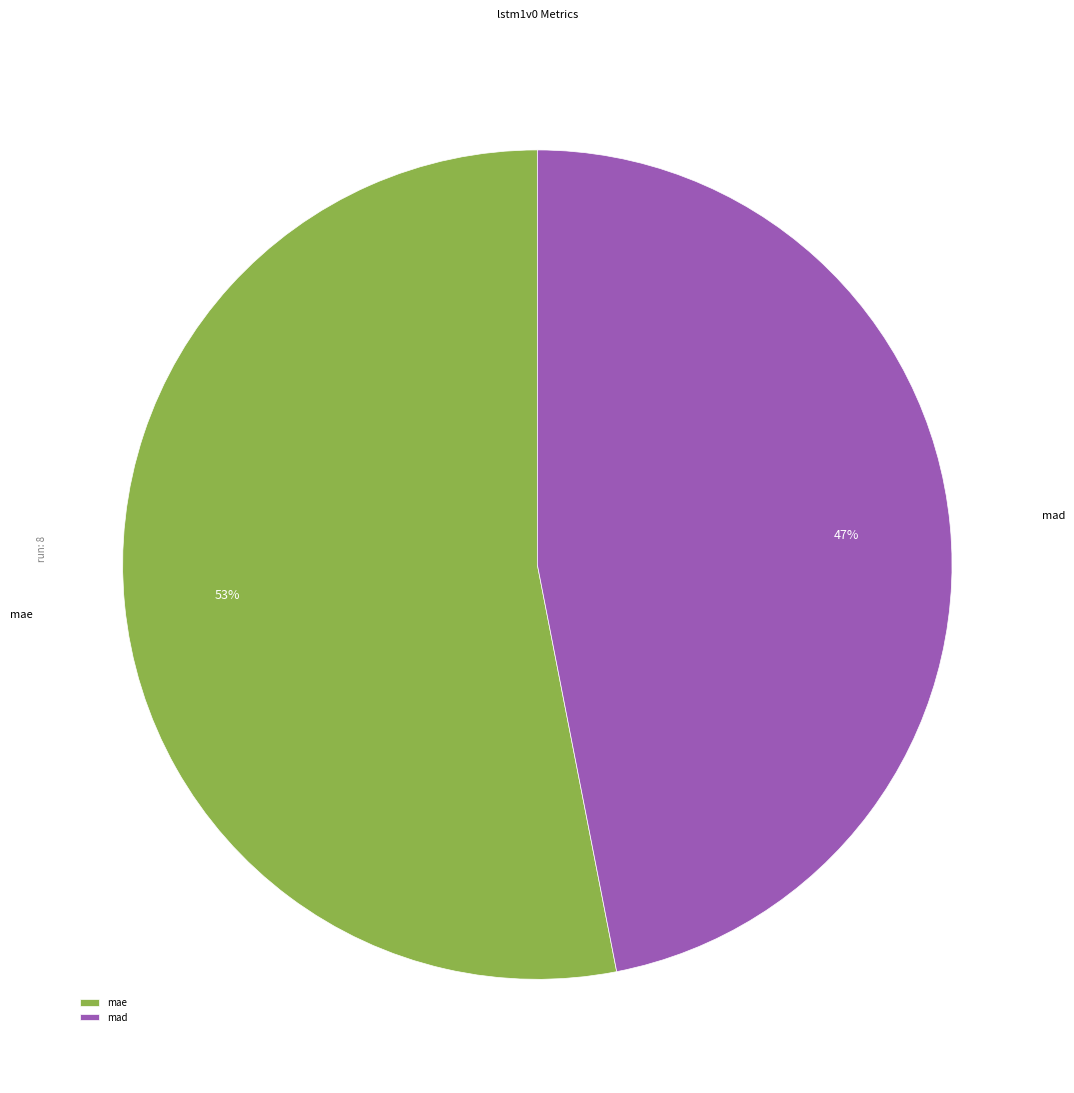

What is the smallest slice in the pie chart?

mad